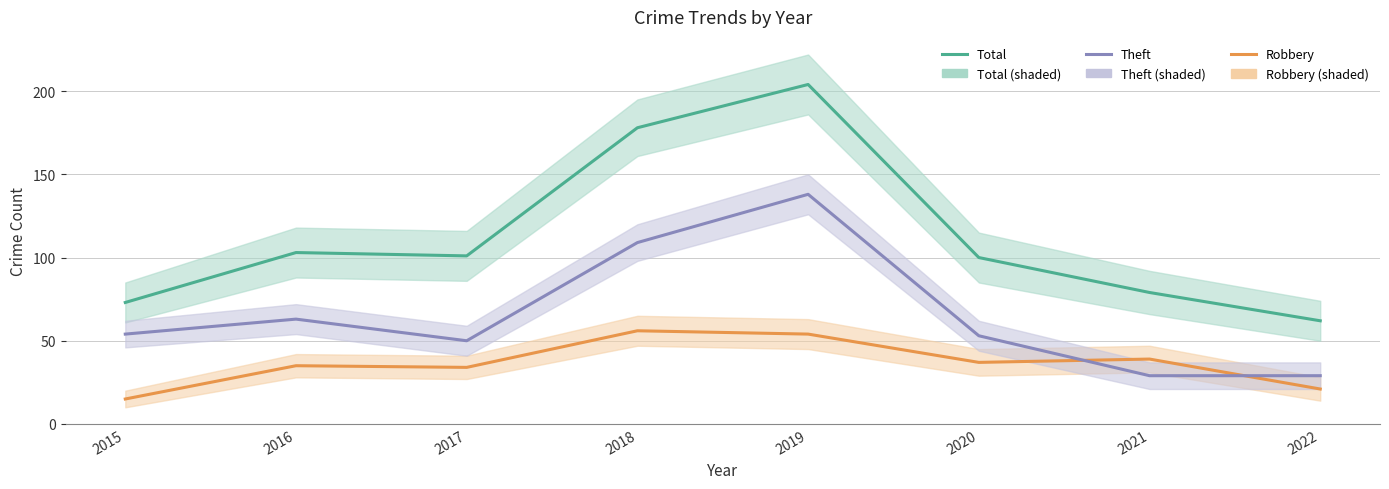

What is the maximum value shown in the chart?

204